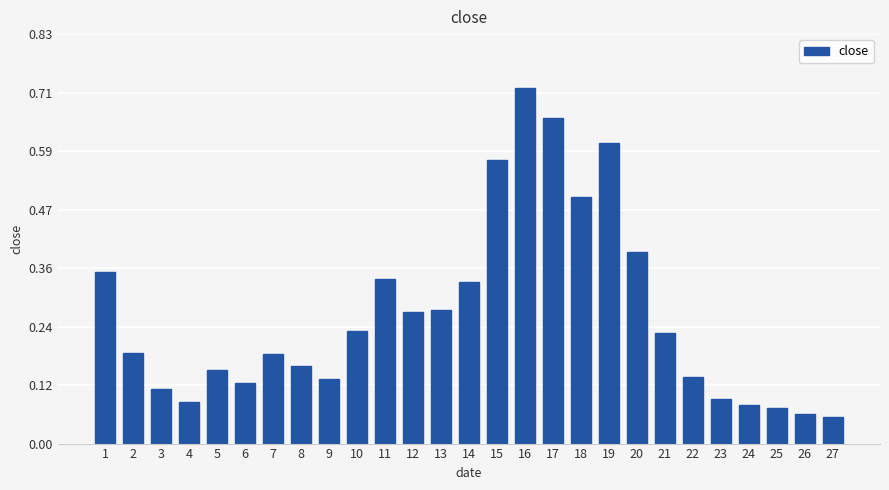

Between 1 and 16, which is larger?

16